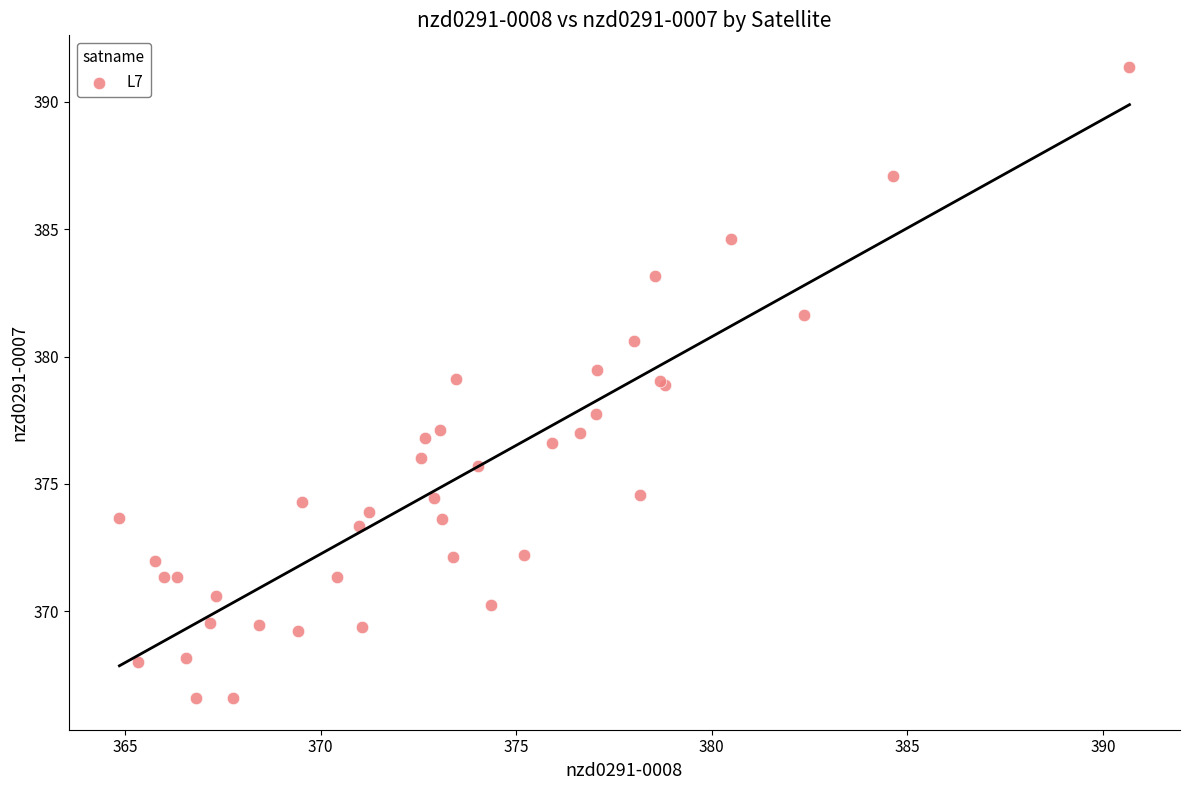

What Y value in the scatter plot is closest to 378?

377.7